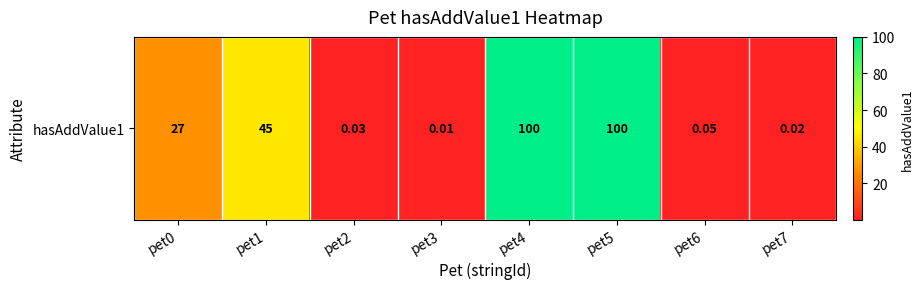

Is it true that the value at pet2 is 0.0?

True